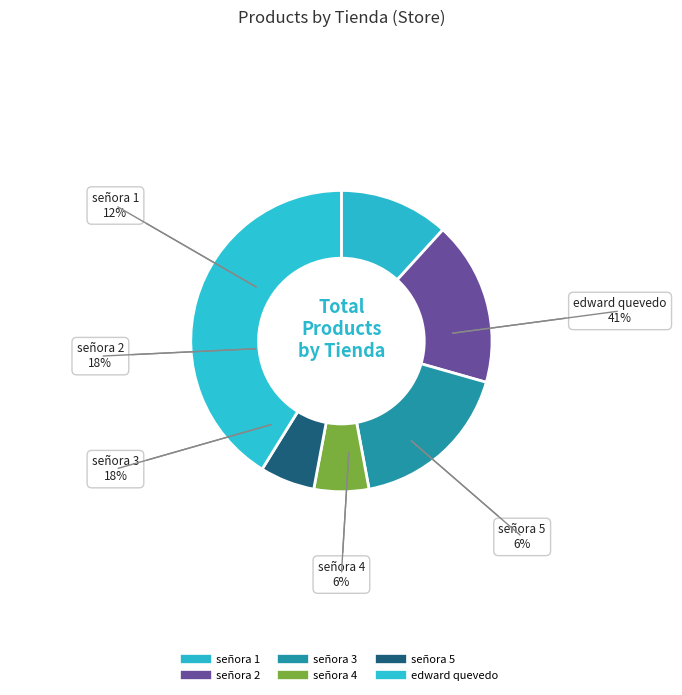

To the nearest percent, what is the difference between the señora 3 and señora 5 slice percentages?

12%